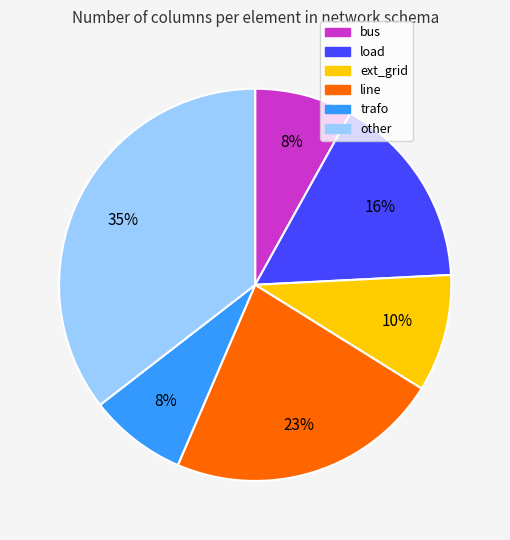

Between line and trafo, which is larger?

line